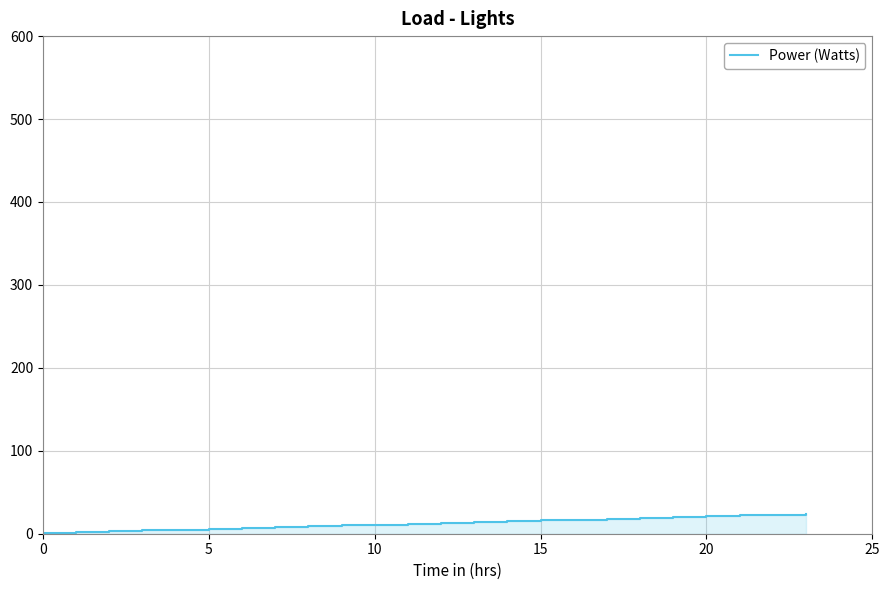

What is the ratio of the value at 17 to the value at 13?

1.3